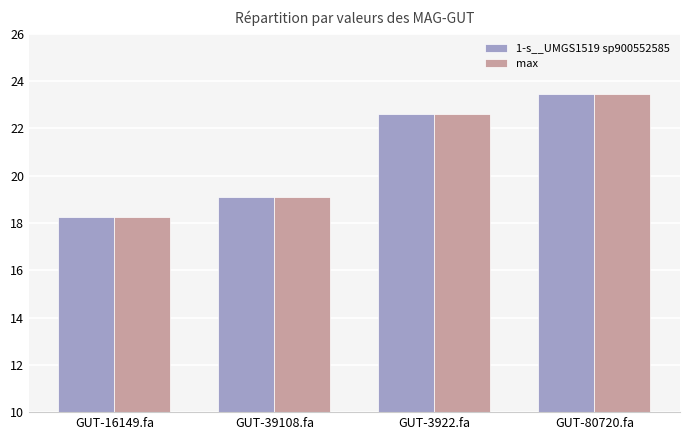

What is the difference between the maximum and minimum values in the 1-s__UMGS1519 sp900552585 series?

5.2